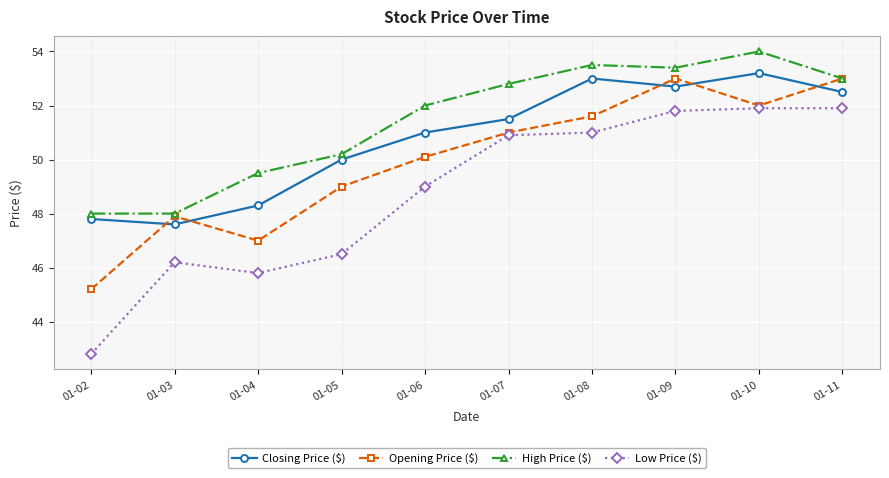

Does the chart have visible grid lines?

Yes